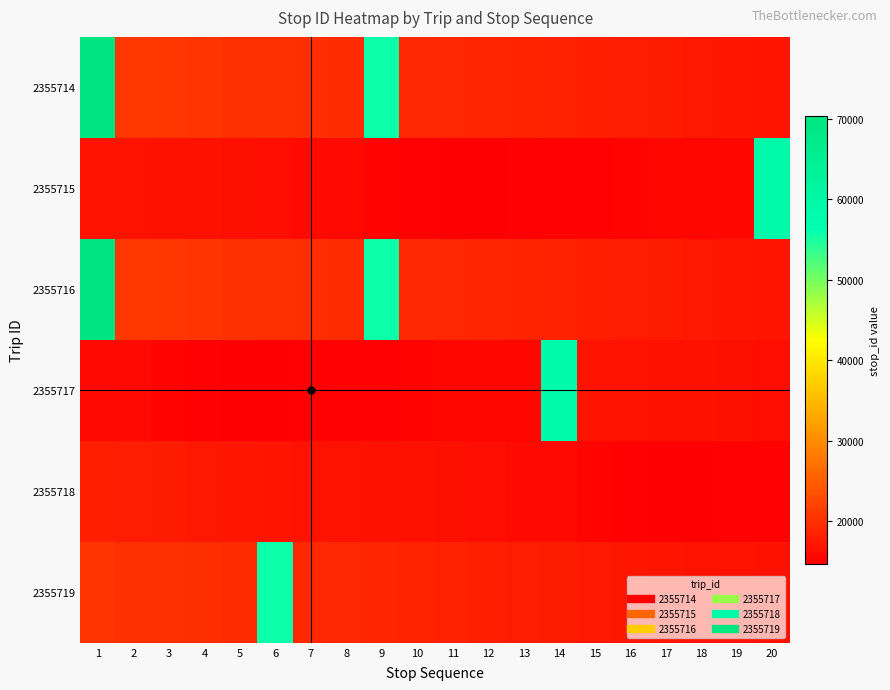

Reading left to right, transcribe all the data shown in this chart.

2355714: 1=70380	2=20845	3=20730	4=20430	5=20010	6=19950	7=19785	8=19540	9=55720	10=19175	11=19010	12=18800	13=18655	14=18435	15=18110	16=17890	17=17775	18=17435	19=17165	20=17005
2355715: 1=16875	2=16785	3=16690	4=16640	5=16465	6=16200	7=15945	8=15790	9=15295	10=14910	11=14655	12=14675	13=14930	14=14995	15=15045	16=15290	17=15475	18=15560	19=15625	20=58930
2355716: 1=70380	2=20845	3=20730	4=20430	5=20010	6=19950	7=19785	8=19540	9=55720	10=19175	11=19010	12=18800	13=18655	14=18435	15=18110	16=17890	17=17775	18=17435	19=17165	20=17005
2355717: 1=15945	2=15790	3=15295	4=14910	5=14655	6=14675	7=14930	8=14995	9=15045	10=15290	11=15475	12=15560	13=15625	14=58930	15=16875	16=16785	17=16690	18=16640	19=16465	20=16200
2355718: 1=18110	2=17890	3=17775	4=17435	5=17165	6=17005	7=16875	8=16785	9=16690	10=16640	11=16465	12=16200	13=15945	14=15790	15=15295	16=14910	17=14655	18=14675	19=14930	20=14995
2355719: 1=20430	2=20010	3=19950	4=19785	5=19540	6=55720	7=19175	8=19010	9=18800	10=18655	11=18435	12=18110	13=17890	14=17775	15=17435	16=17165	17=17005	18=16875	19=16785	20=16690